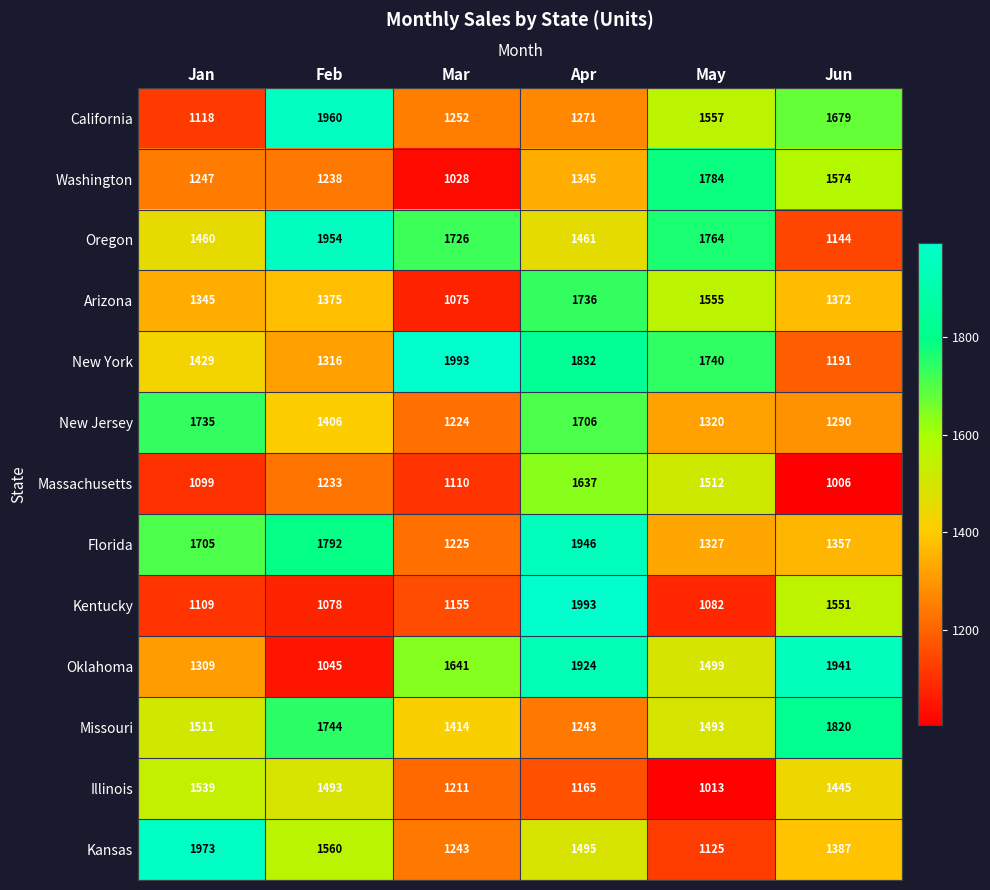

List the labels in order of Massachusetts value, smallest first.

Jun, Jan, Mar, Feb, May, Apr